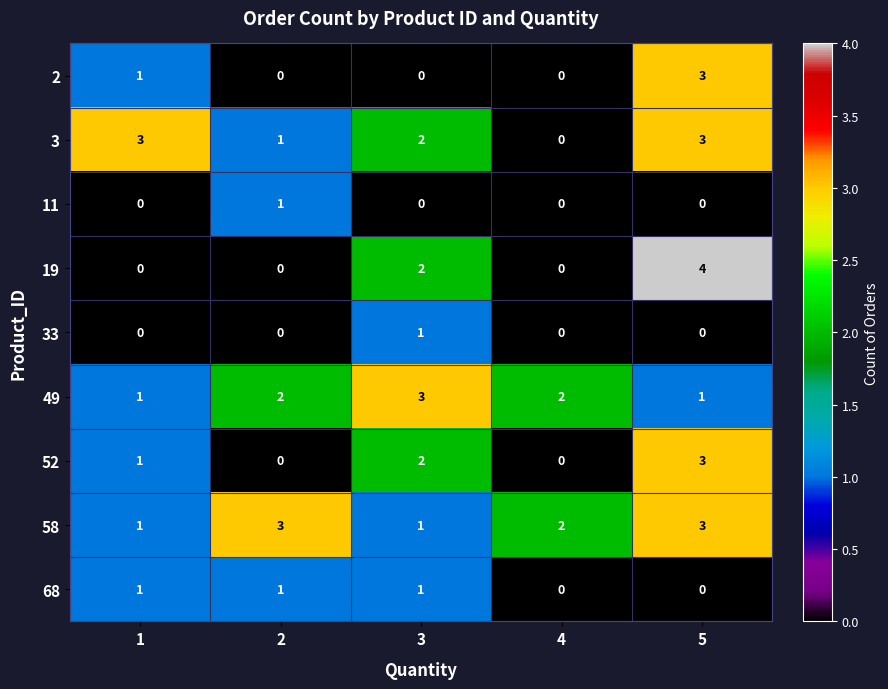

Which series has the widest spread of values?

19